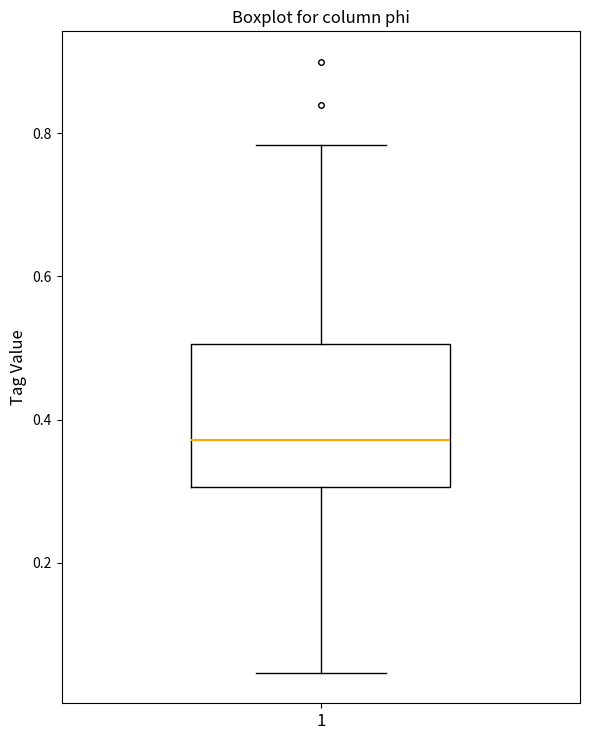

Transcribe this box plot: give where the median line is, the range the box spans, and where the two whiskers end, as read against the y-axis. The values are not printed on the chart, so give them approximately, as read against the axis.

median 0.38, box 0.30 to 0.50, whiskers 0.04 to 0.78